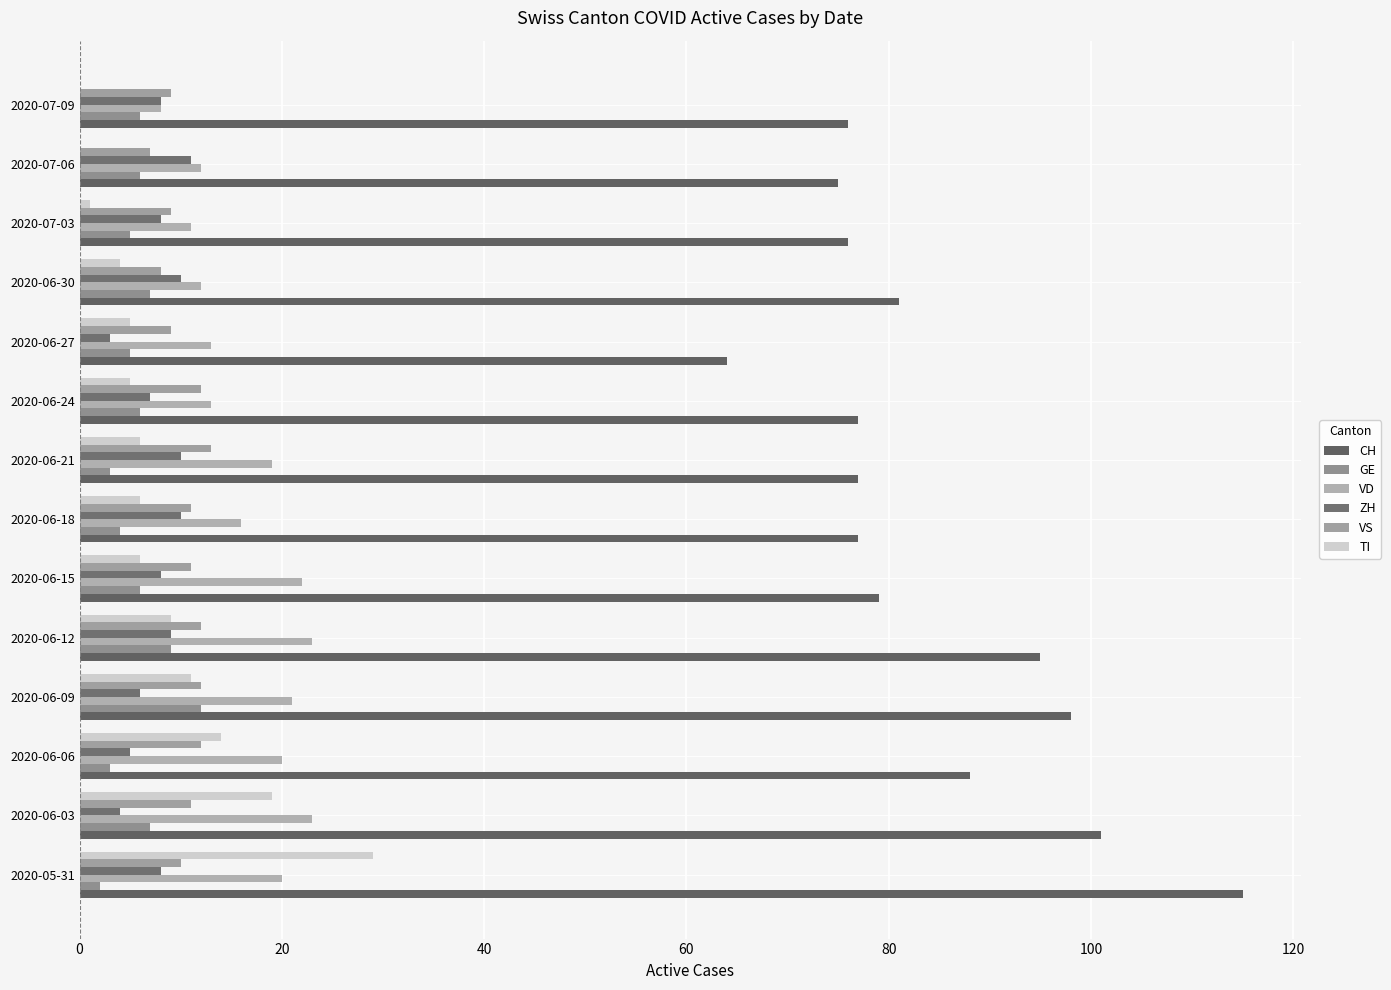

Count the number of categories in the chart.

14